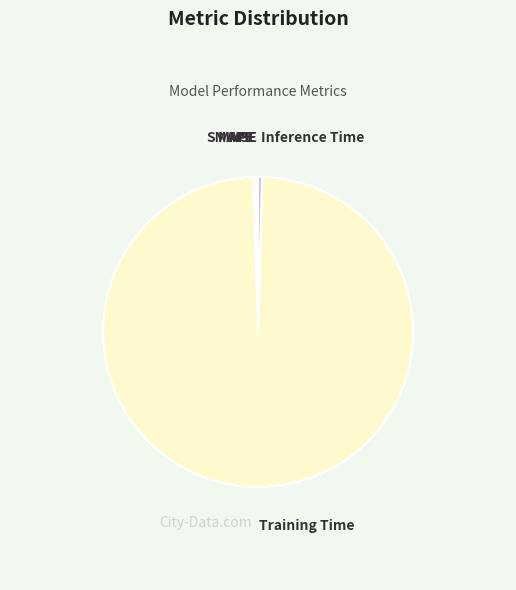

Which slice is the largest?

Training Time